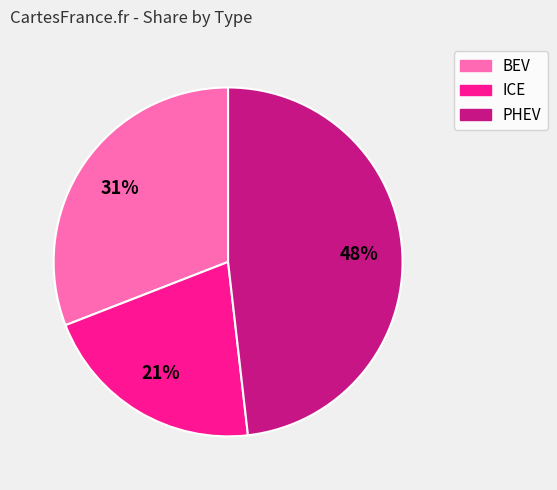

Which slice is the smallest?

ICE